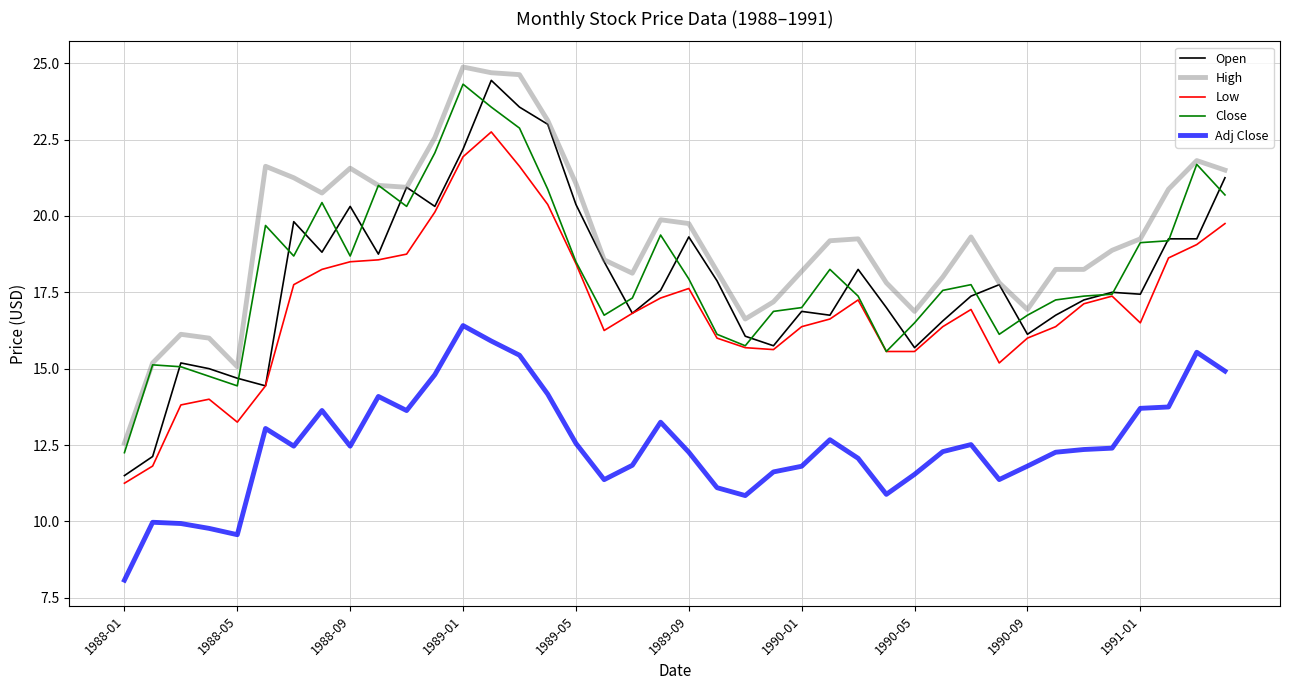

Which series has the largest total across all categories?

High